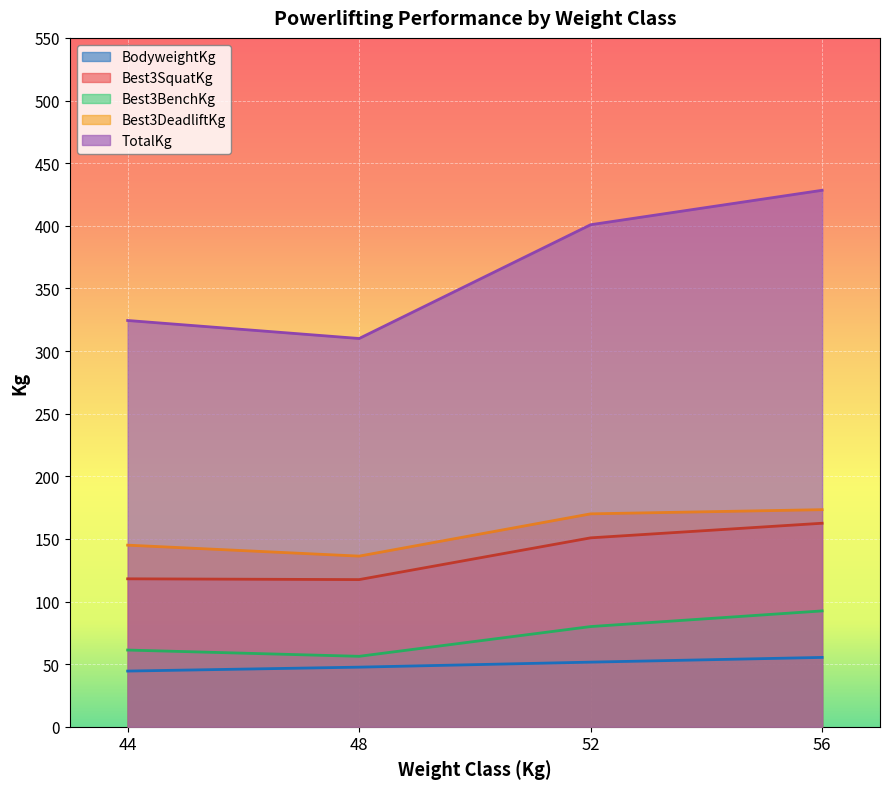

Between 48 and 56, which is larger?

56